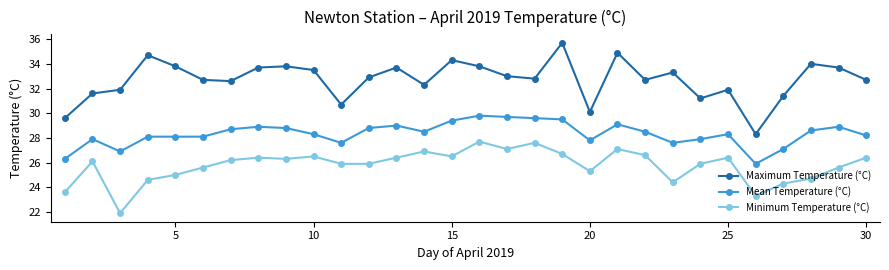

What is the average value of the Minimum Temperature (°C) series?

25.8